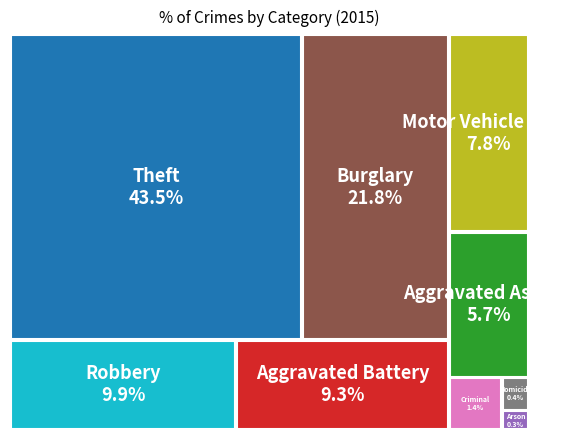

What portion of the pie excludes Motor Vehicle Theft?

92.2%